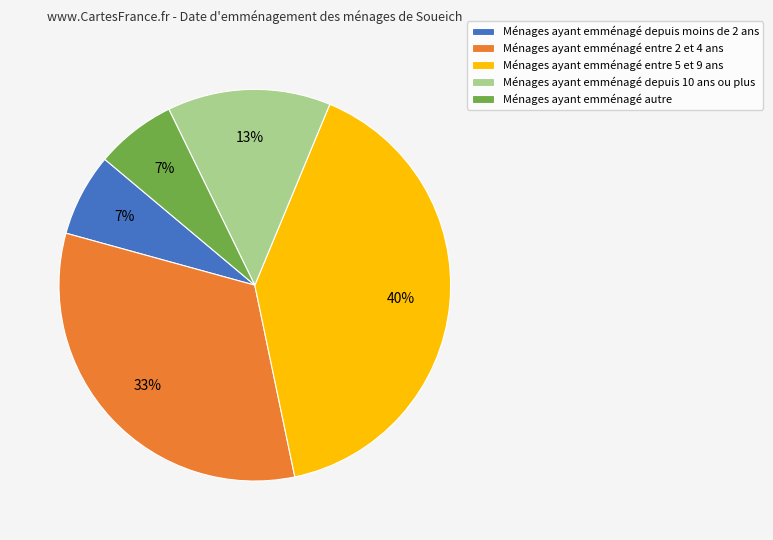

Between Ménages ayant emménagé depuis 10 ans ou plus and Ménages ayant emménagé entre 5 et 9 ans, which is larger?

Ménages ayant emménagé entre 5 et 9 ans